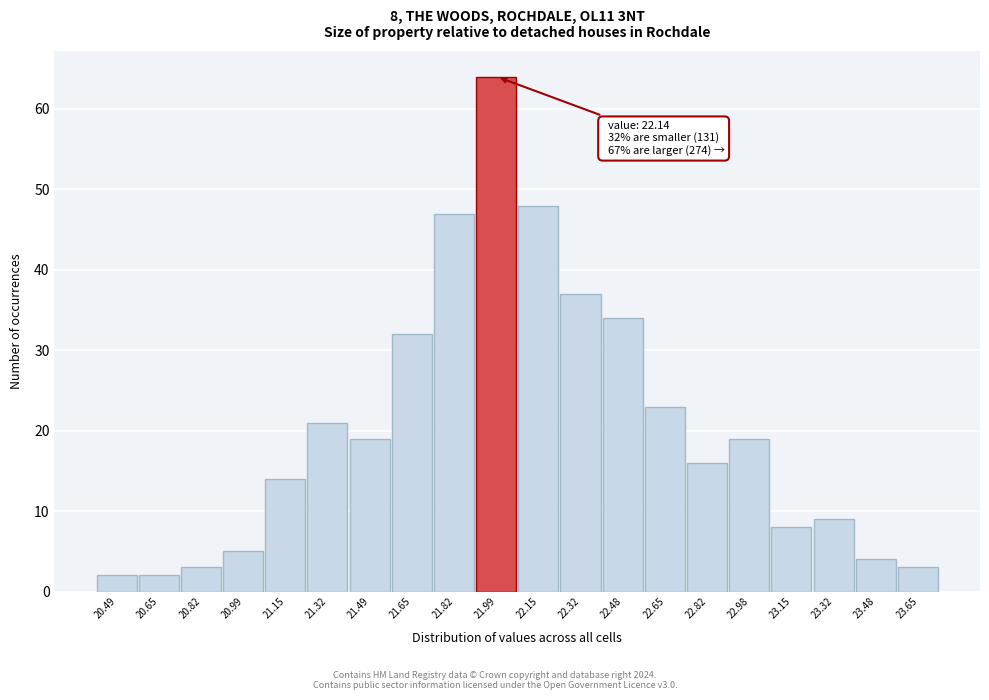

Reading left to right, what are all the values shown in this chart?

20.49=2	20.65=2	20.82=3	20.99=5	21.15=14	21.32=21	21.49=19	21.65=32	21.82=47	21.99=64	22.15=48	22.32=37	22.48=34	22.65=23	22.82=16	22.98=19	23.15=8	23.32=9	23.48=4	23.65=3